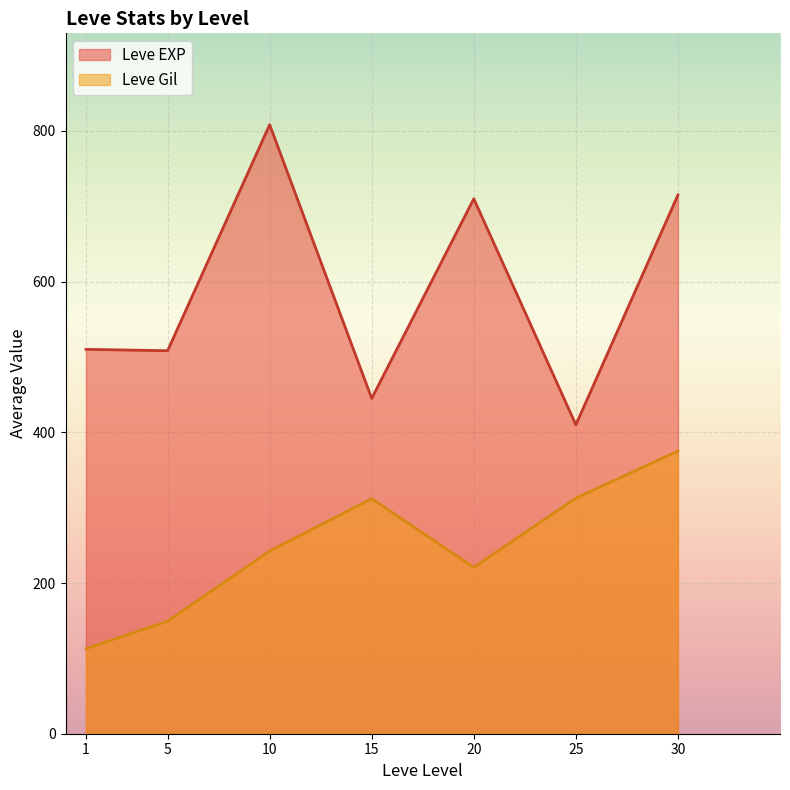

How many interior local valleys does the Leve Gil series have?

1